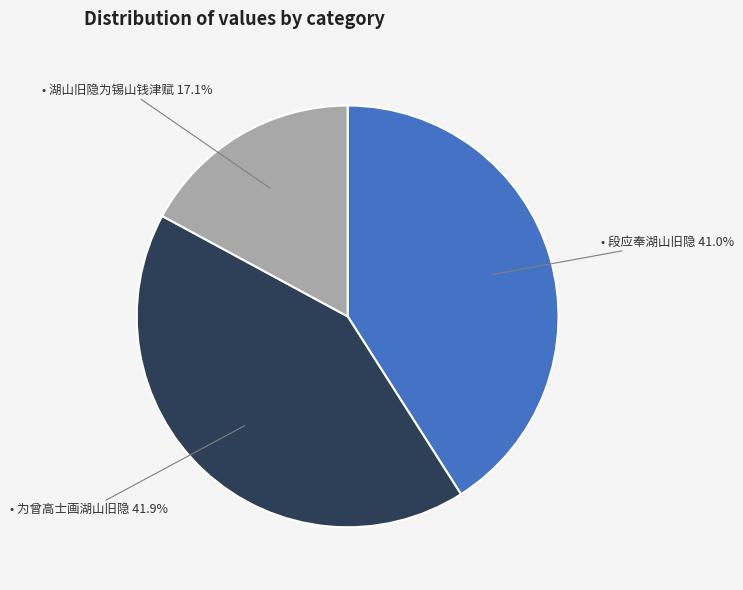

How many segments does this pie chart have?

3